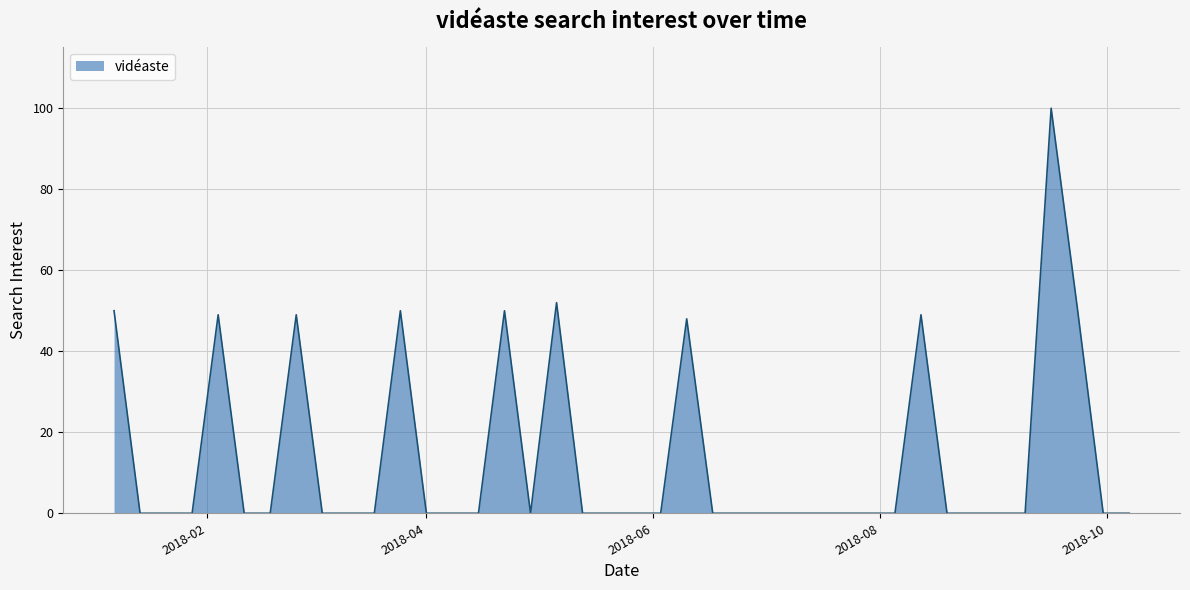

What is the maximum value shown in the chart?

100